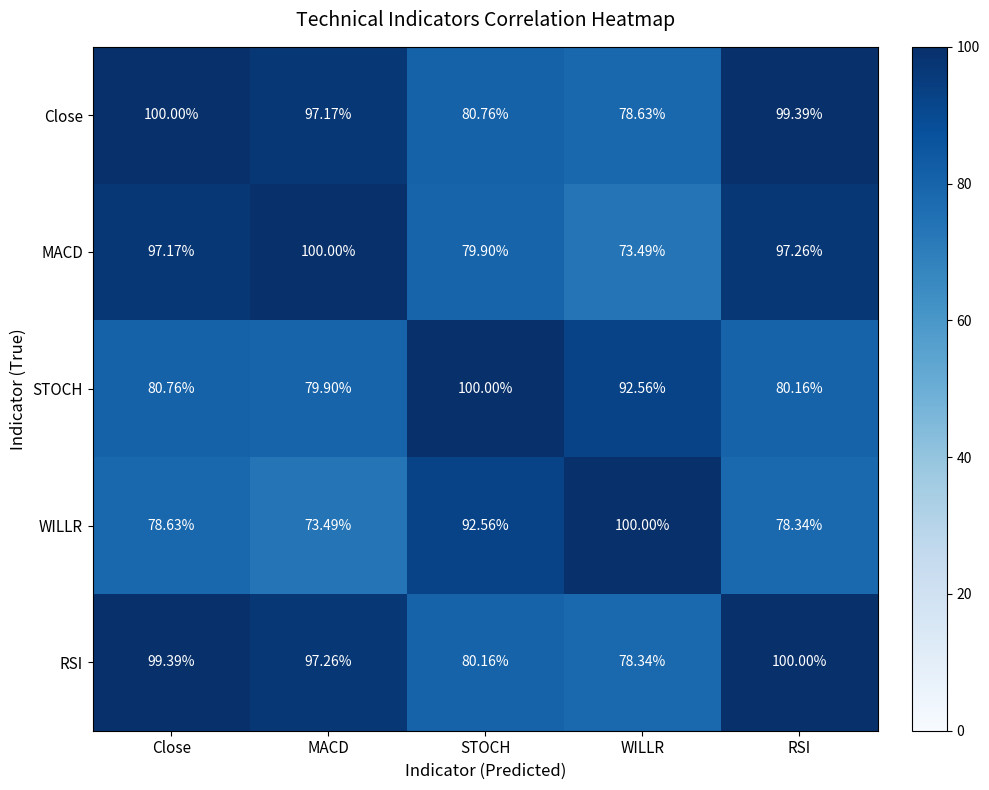

At which label does Close reach its minimum?

WILLR